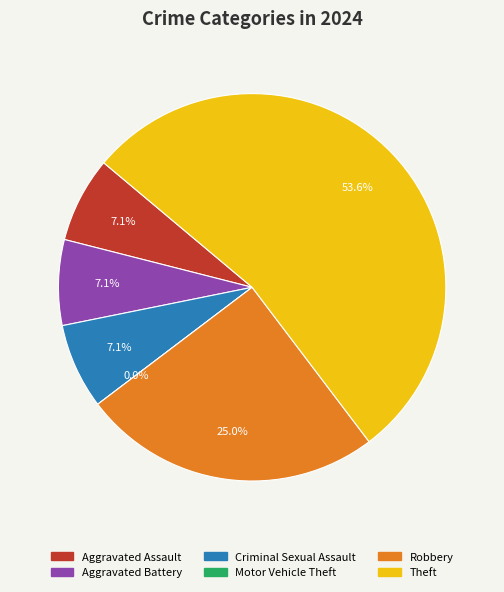

To the nearest percent, what is the difference between the Motor Vehicle Theft and Theft slice percentages?

54%